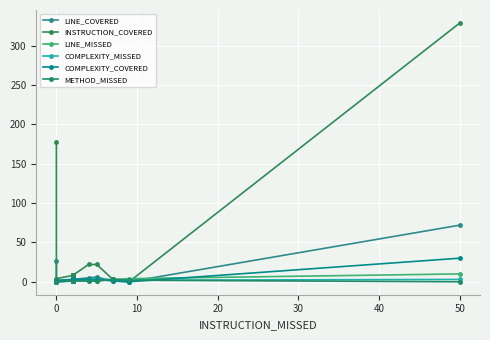

True or false: COMPLEXITY_MISSED and LINE_MISSED cross at least once.

False